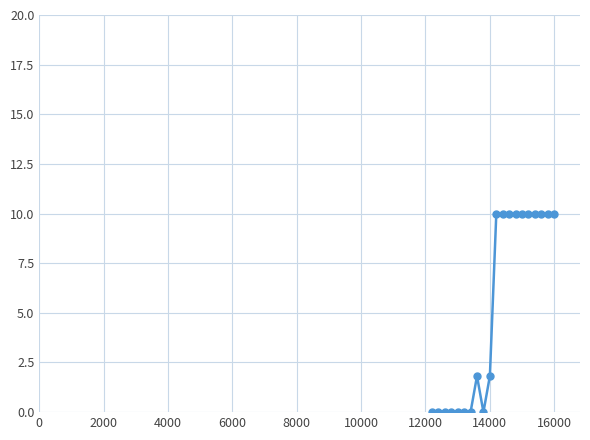

Count the number of data series in this chart.

1